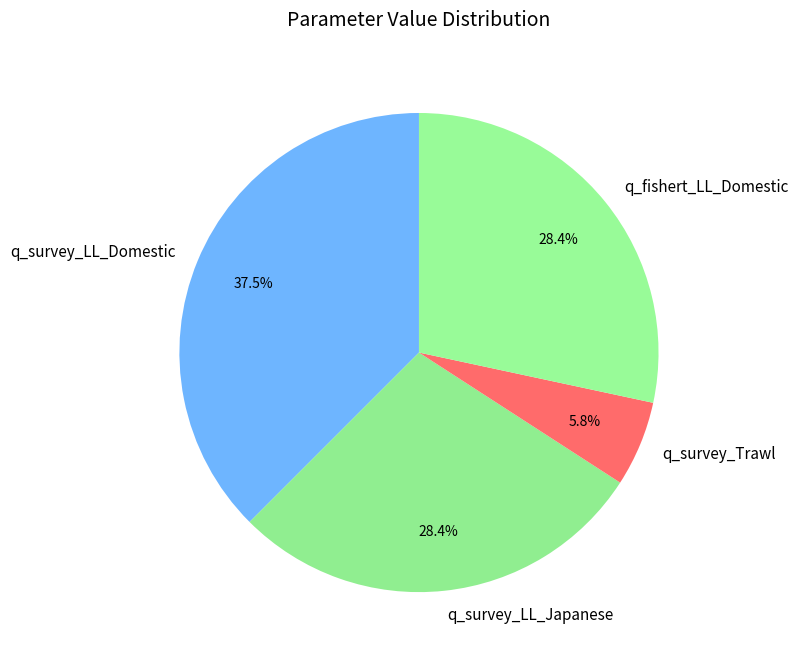

Does q_survey_Trawl represent more than half of the total?

No